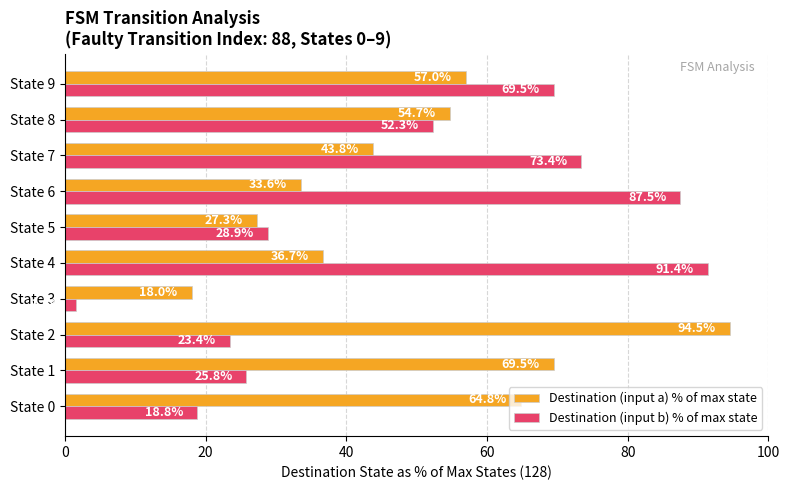

At which label is Destination (input b) % of max state closest to 46?

State 8